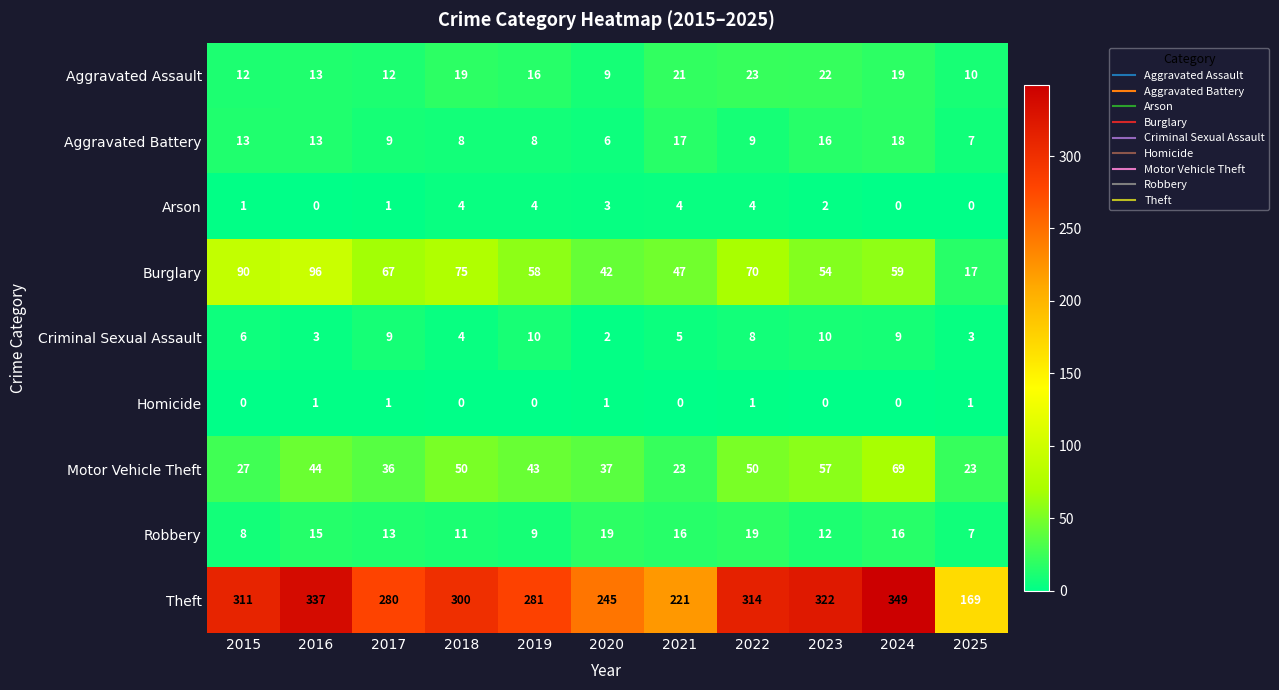

What is the difference between the highest and lowest values at 2020?

244